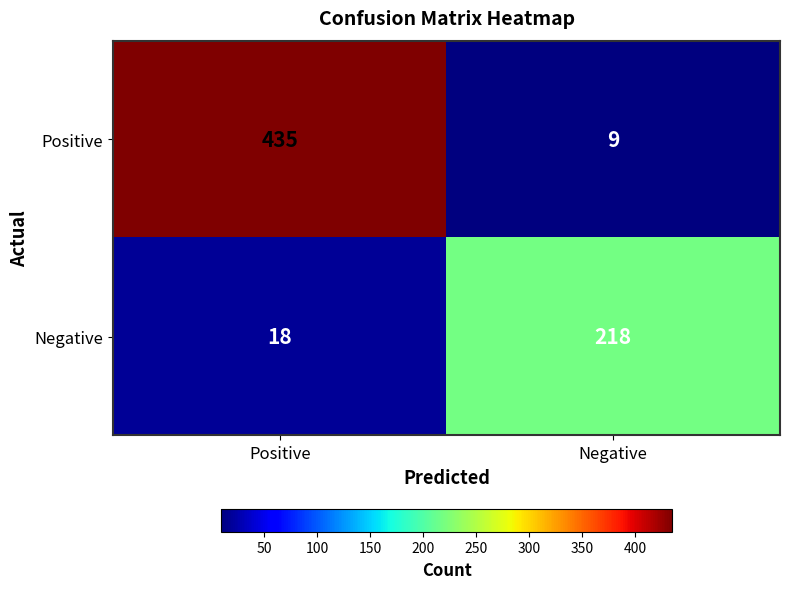

What is the difference between the highest and lowest values at Negative?

209